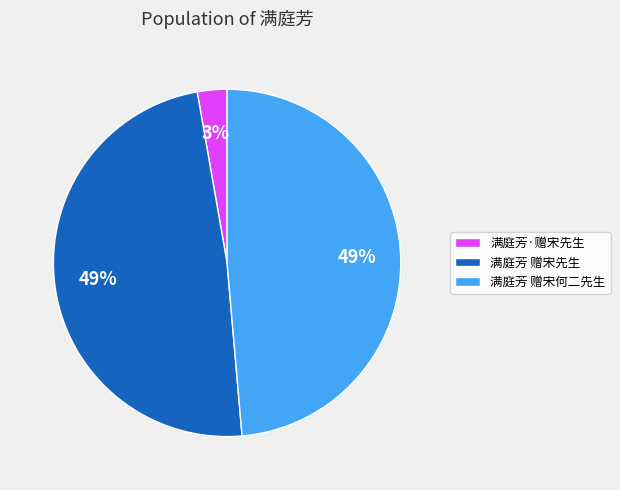

True or false: 满庭芳 赠宋何二先生 accounts for 49% of the total.

True